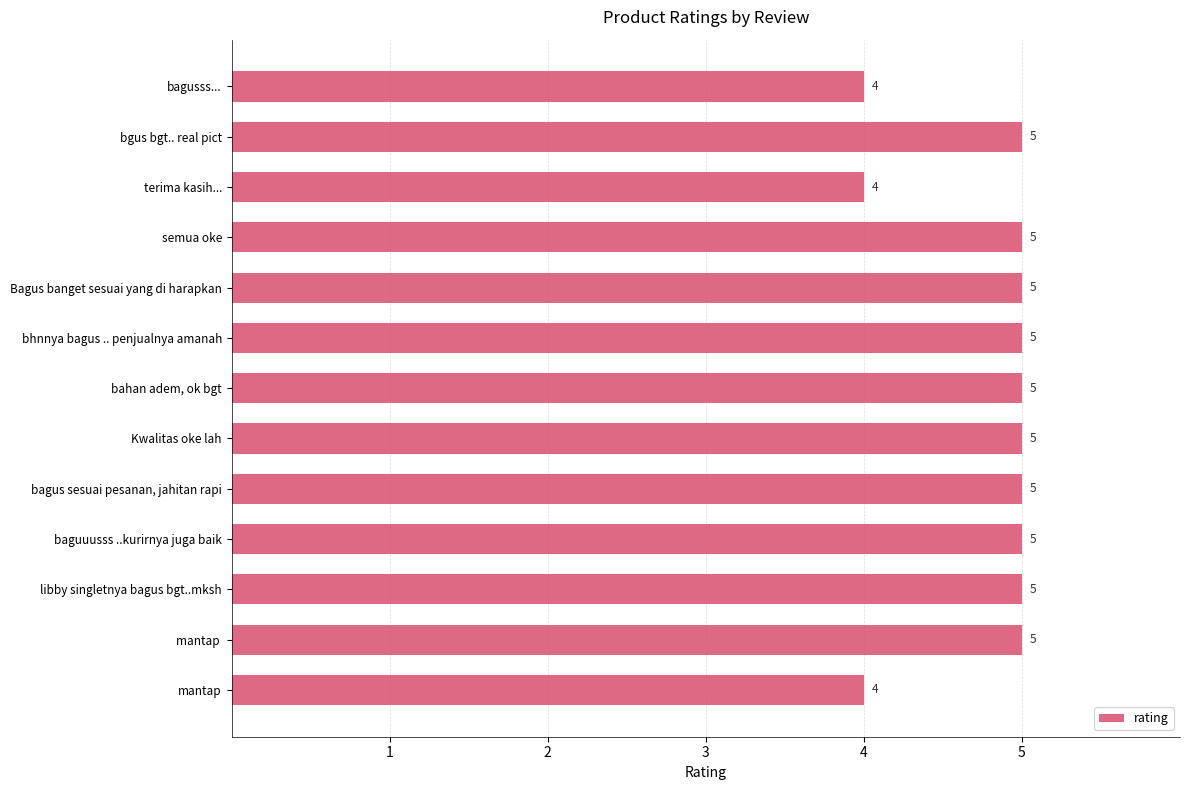

What is the change in value from bagusss... to bahan adem, ok bgt?

+1